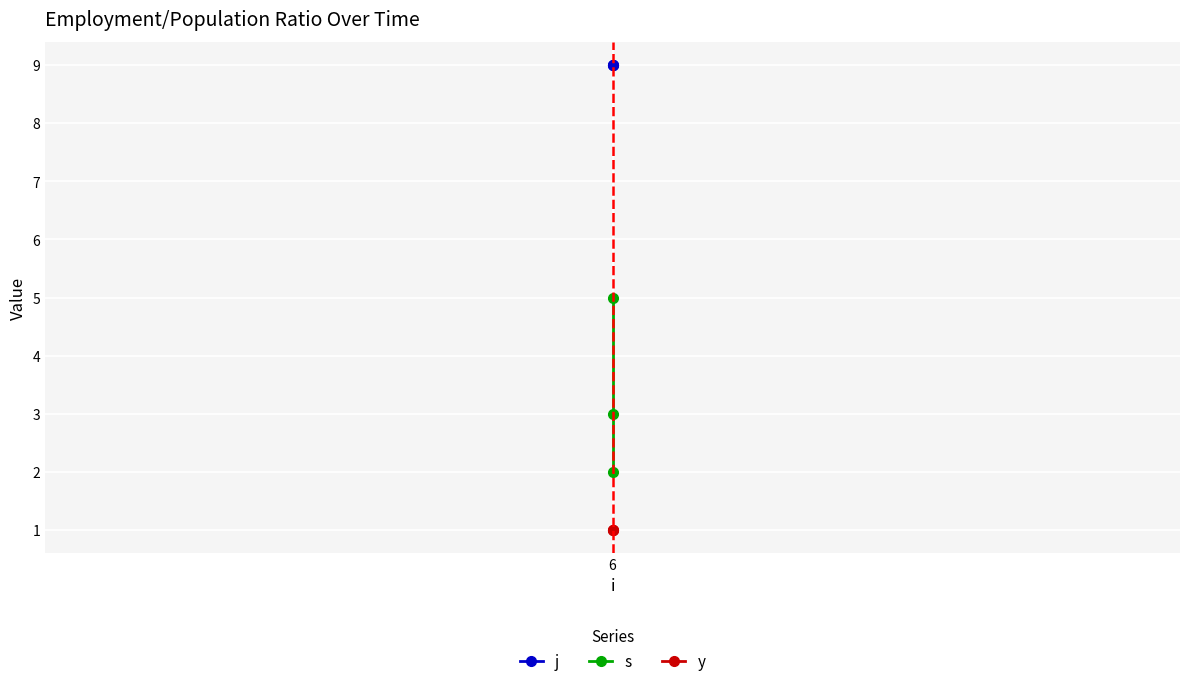

Reading left to right, what are all the values shown in this chart?

j: 9	9	9
s: 2	3	5
y: 1	1	1